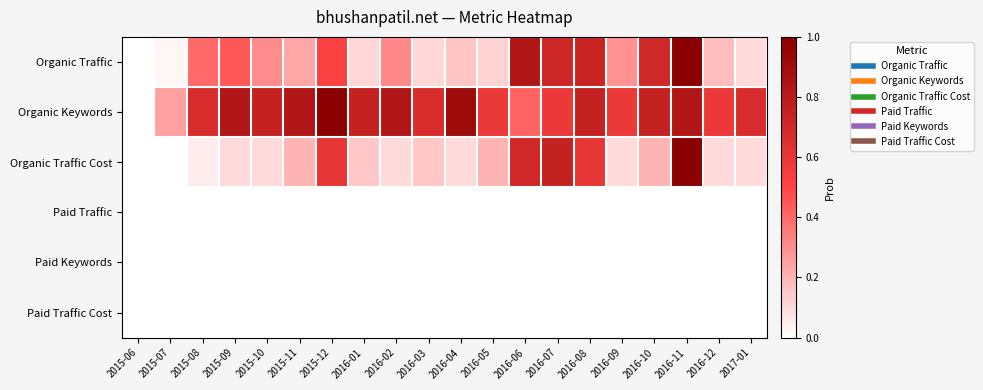

How many categories are shown in the chart?

20